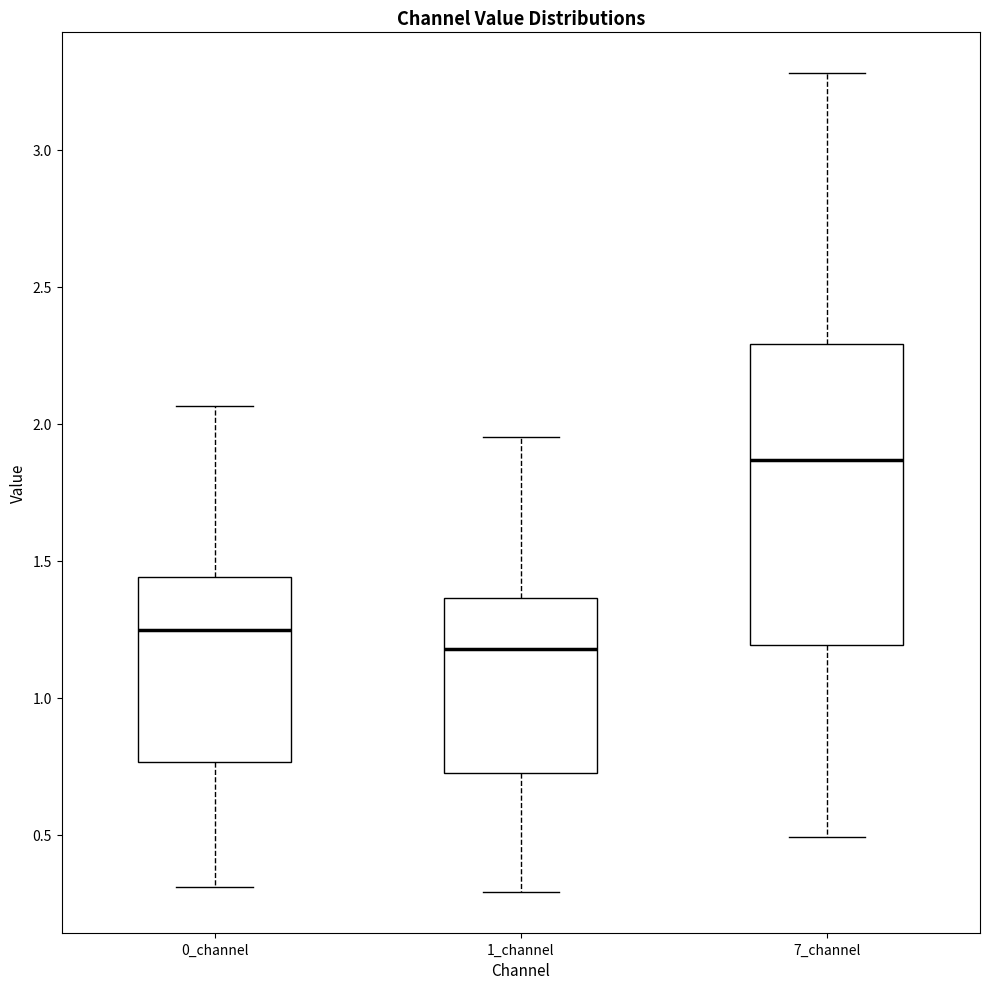

Reading left to right, transcribe this box plot: for each box, give where its median line is, the range the box spans, and where its two whiskers end, as read against the y-axis. The values are not printed on the chart, so give them approximately, as read against the axis.

0_channel: median 1.25, box 0.75 to 1.45, whiskers 0.30 to 2.05
1_channel: median 1.20, box 0.70 to 1.35, whiskers 0.30 to 1.95
7_channel: median 1.85, box 1.20 to 2.30, whiskers 0.50 to 3.30